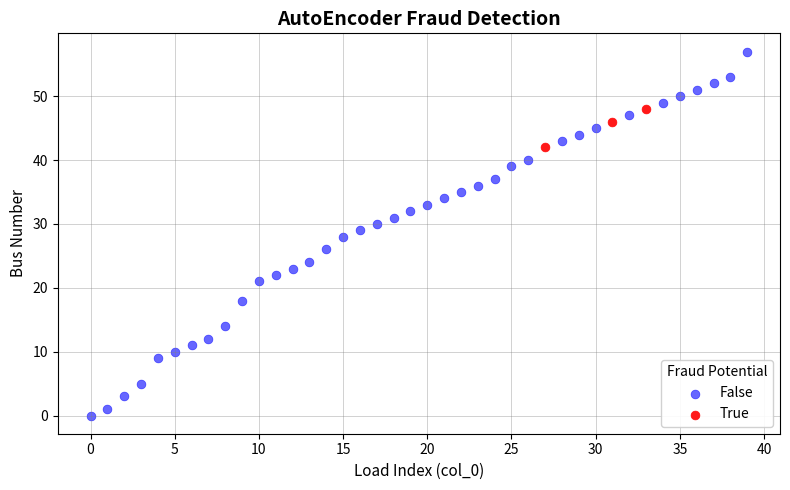

Which series reaches the minimum Y coordinate?

False